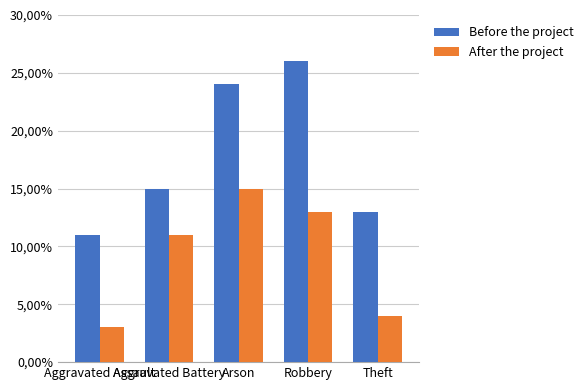

Which series has the largest range (max minus min)?

Before the project